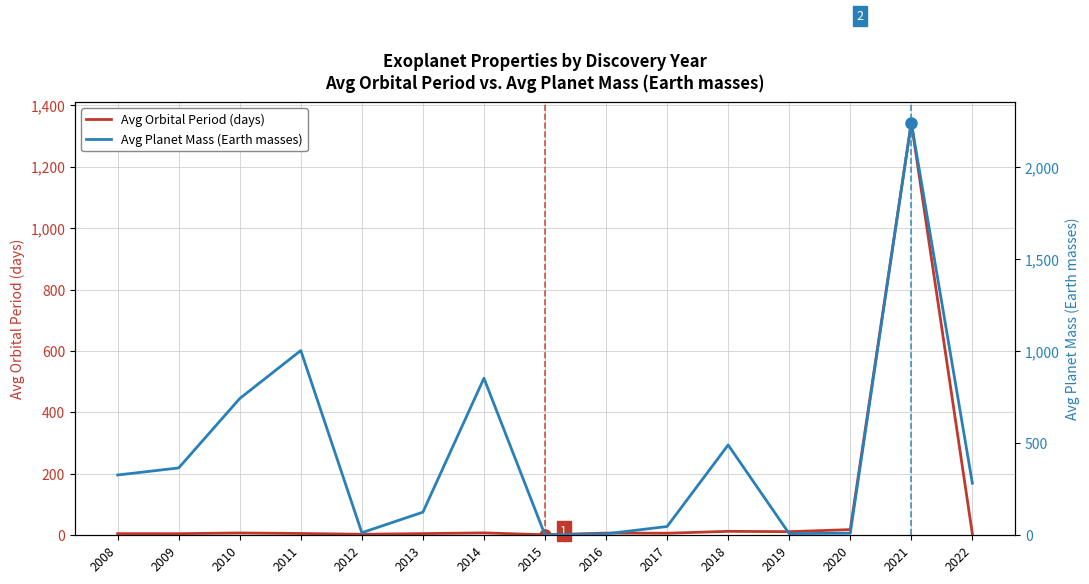

Which series has the largest total across all categories?

Avg Planet Mass (Earth masses)